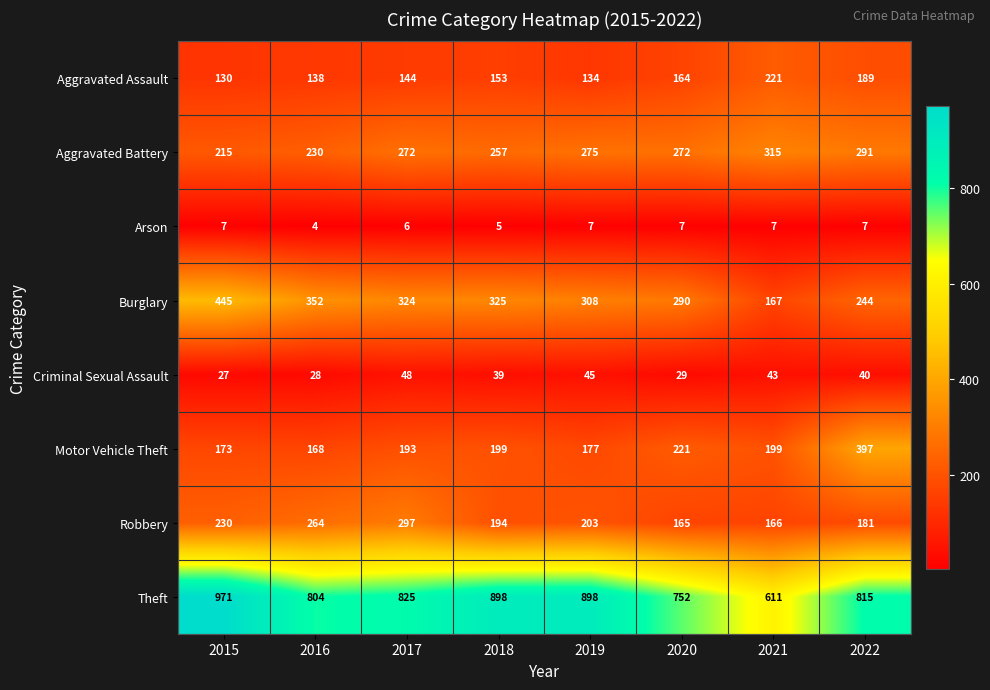

What is the average value of the Aggravated Assault series?

159